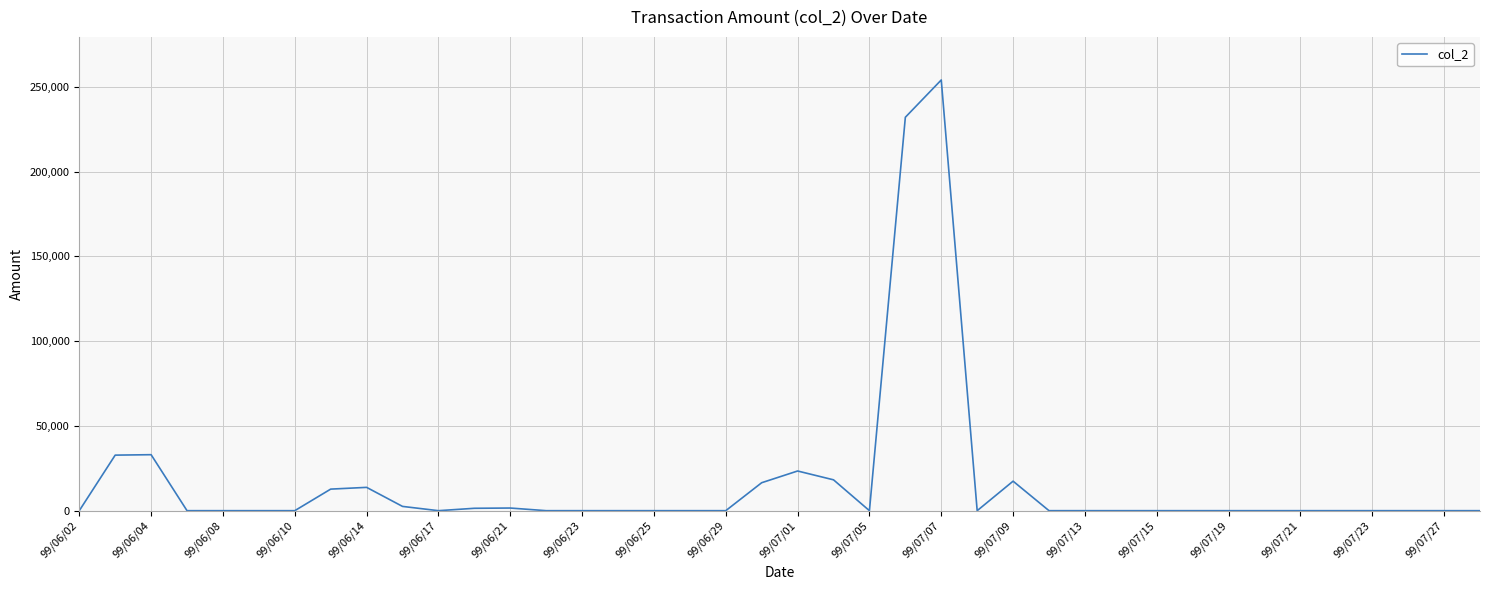

What is the maximum value shown in the chart?

254000